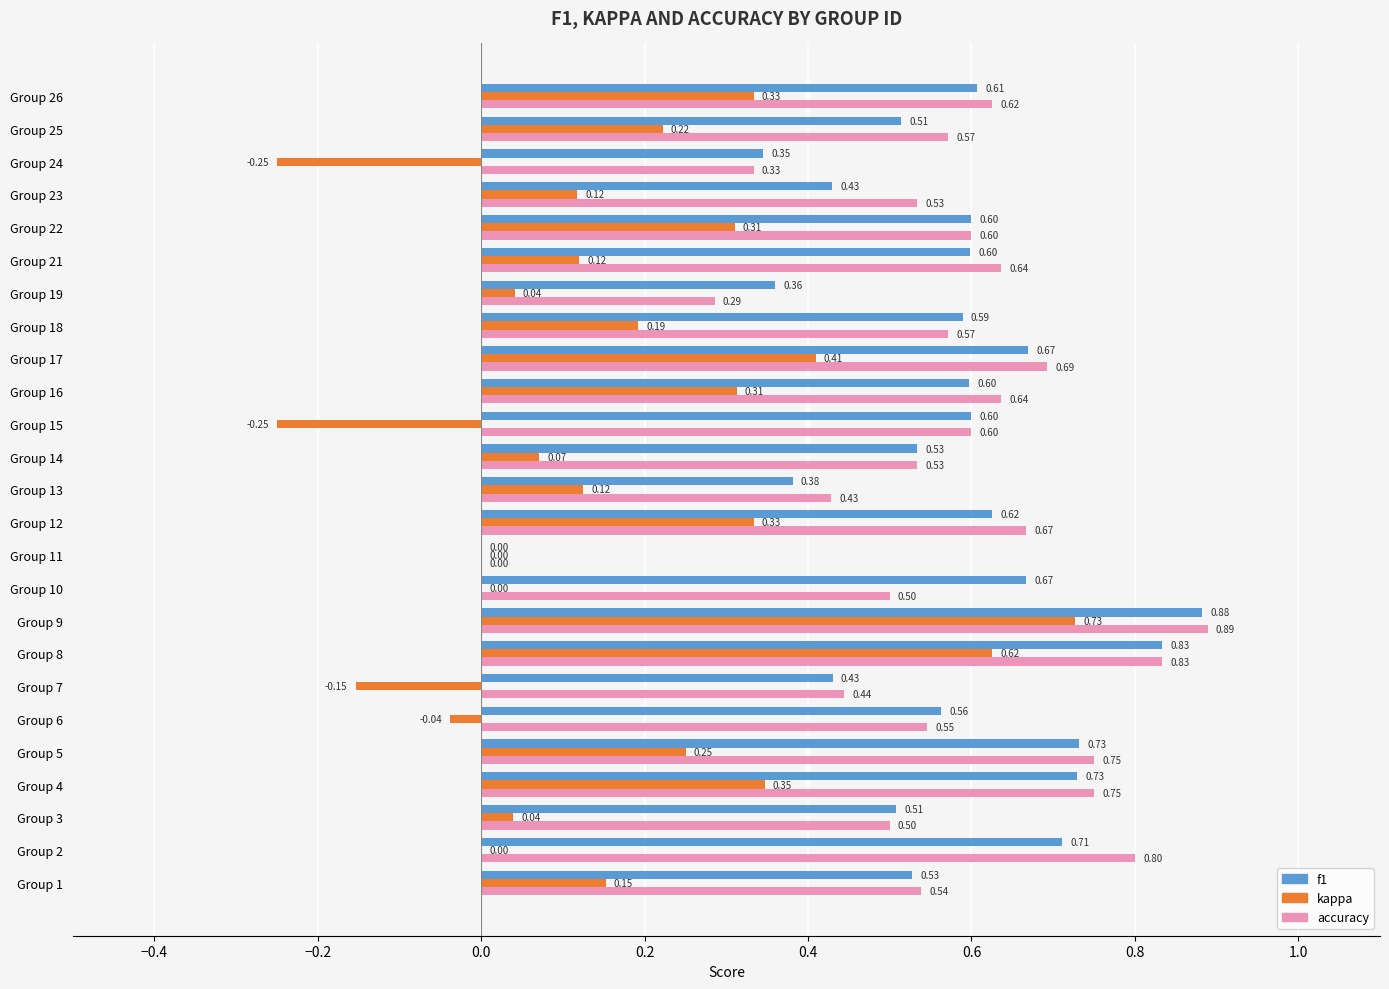

What is the sum of the accuracy values at Group 14 and Group 7?

1.0